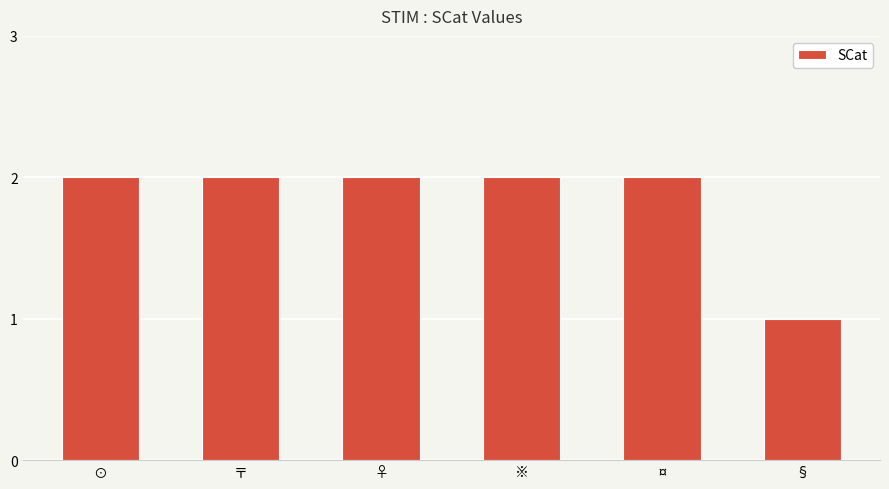

Approximately how many times larger is the value at ♀ compared to §?

2.0